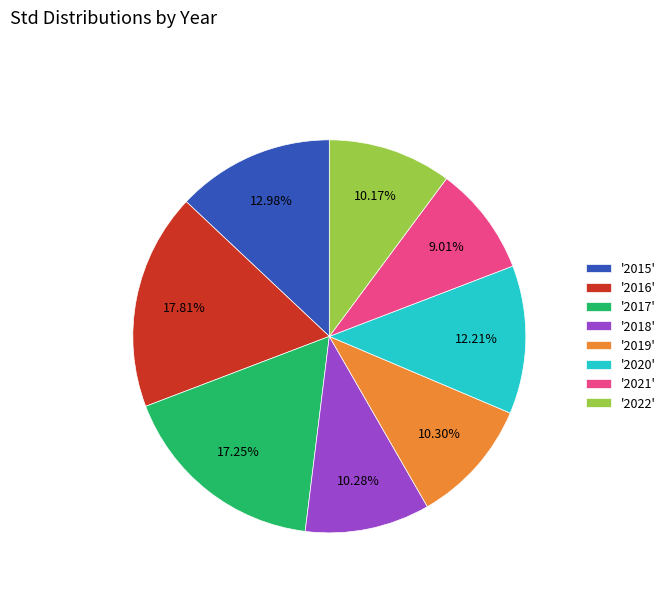

Which category has the biggest portion of the pie?

'2016'